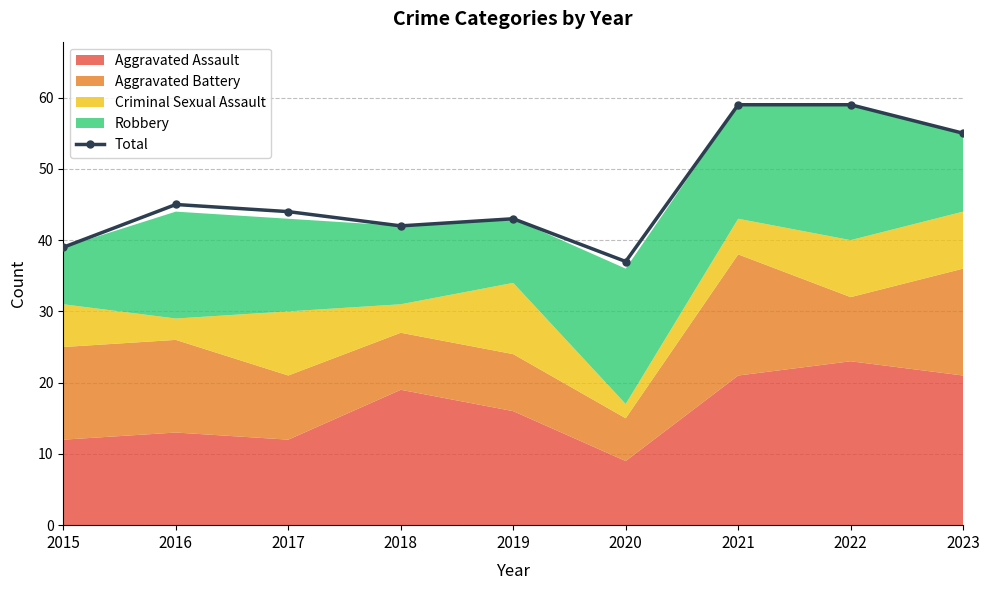

What is the value of the Total point at the 1st from the left?

39